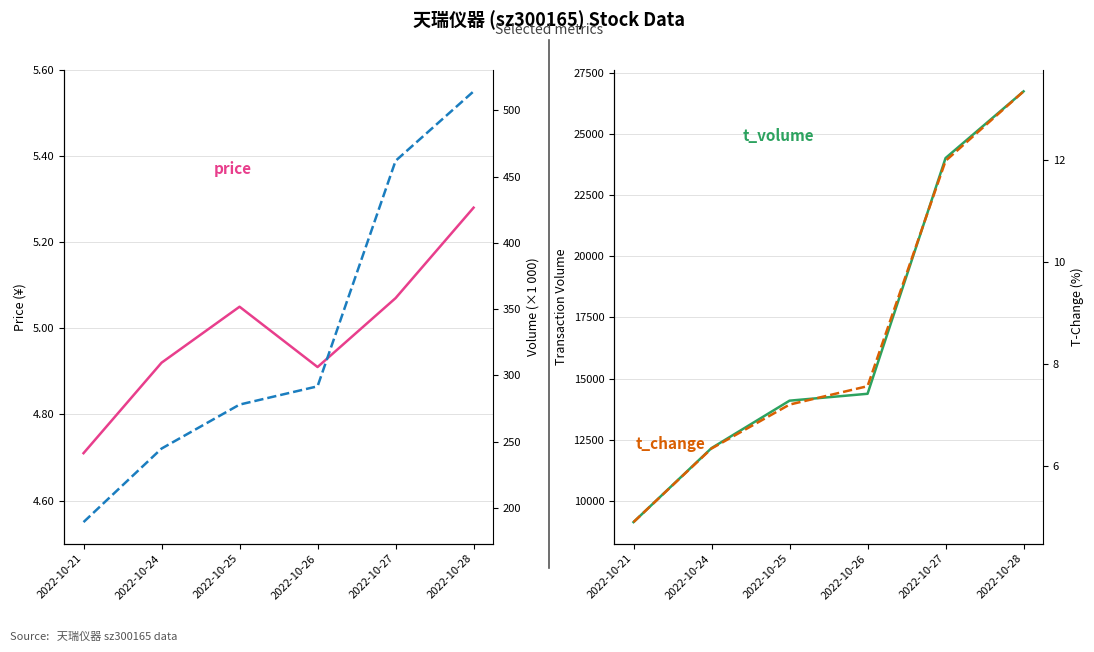

The value of volume at 2022-10-24 is 244.9. True or false?

True